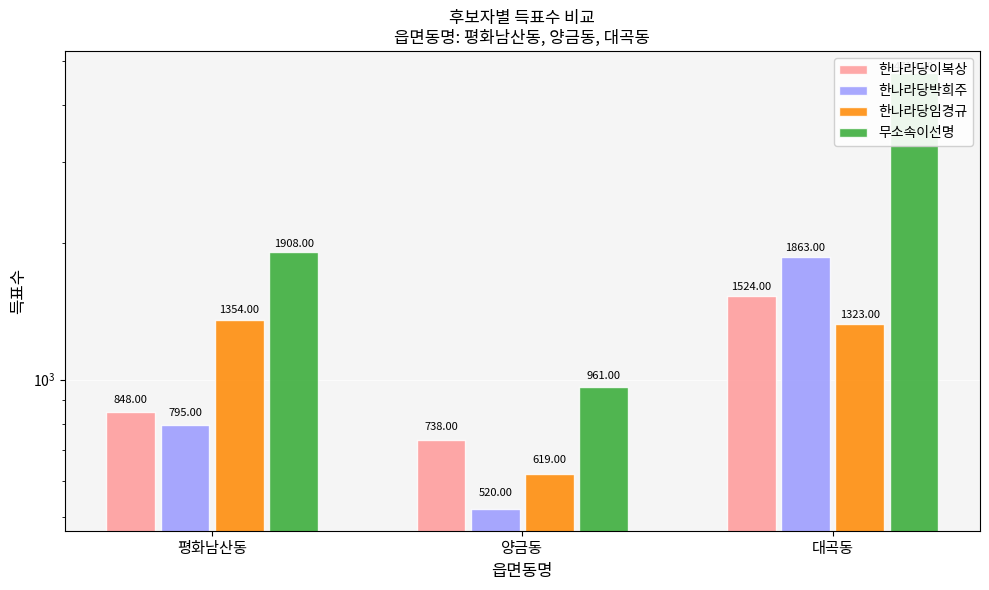

How many 무소속이선명 values are between 961 and 4719?

3